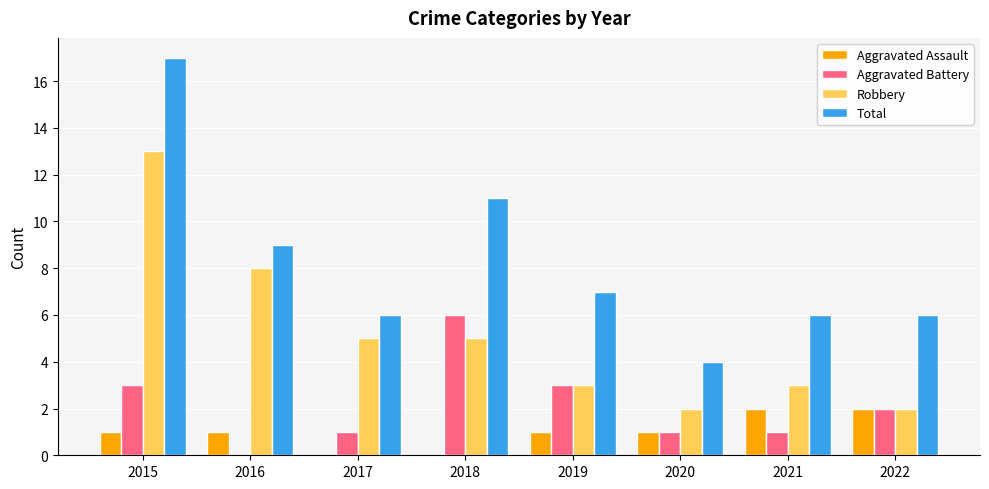

Which label corresponds to the largest value in the chart?

2015